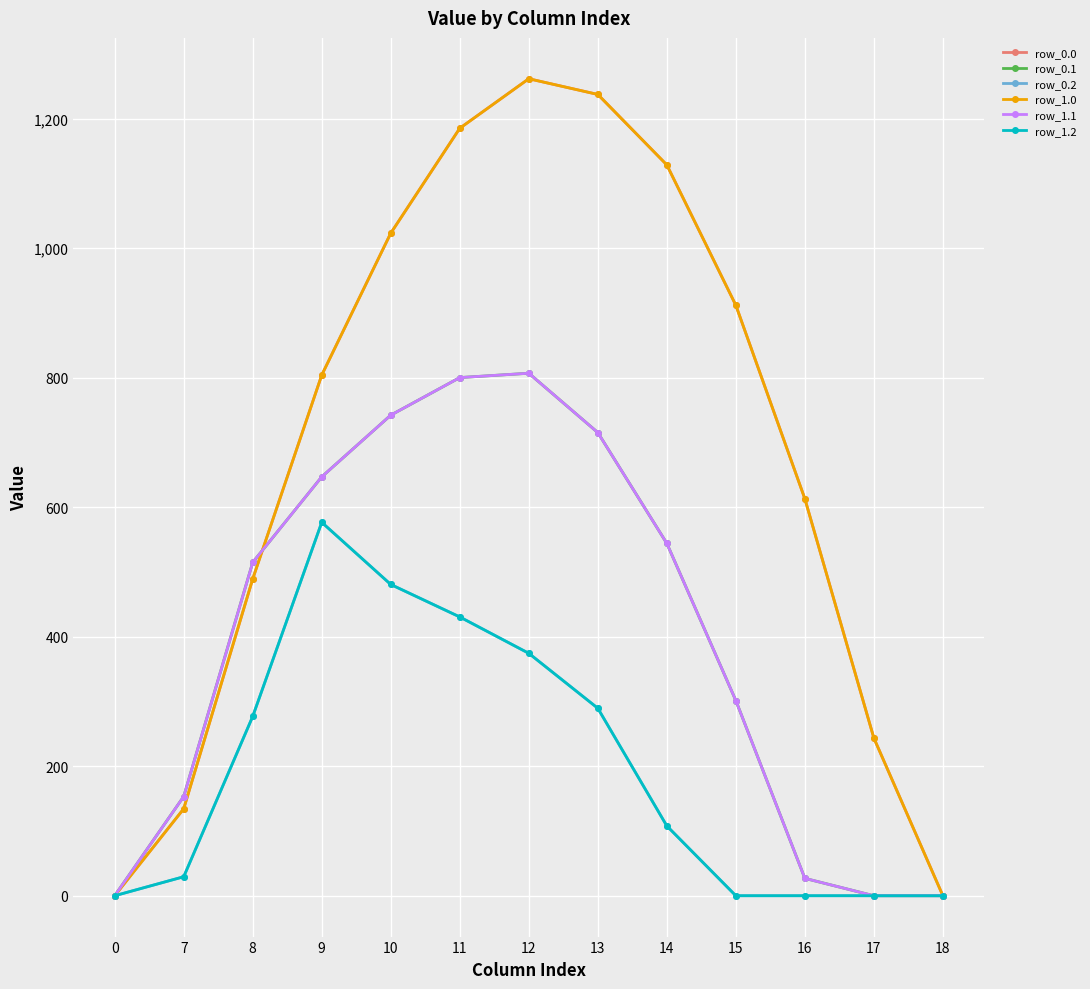

What is the sum of the row_0.0 values at 16 and 11?

1798.2